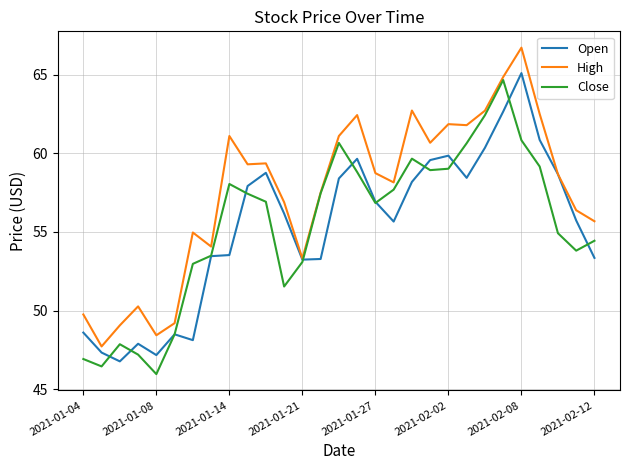

Rank the series by their maximum value, from lowest to highest.

Close, Open, High